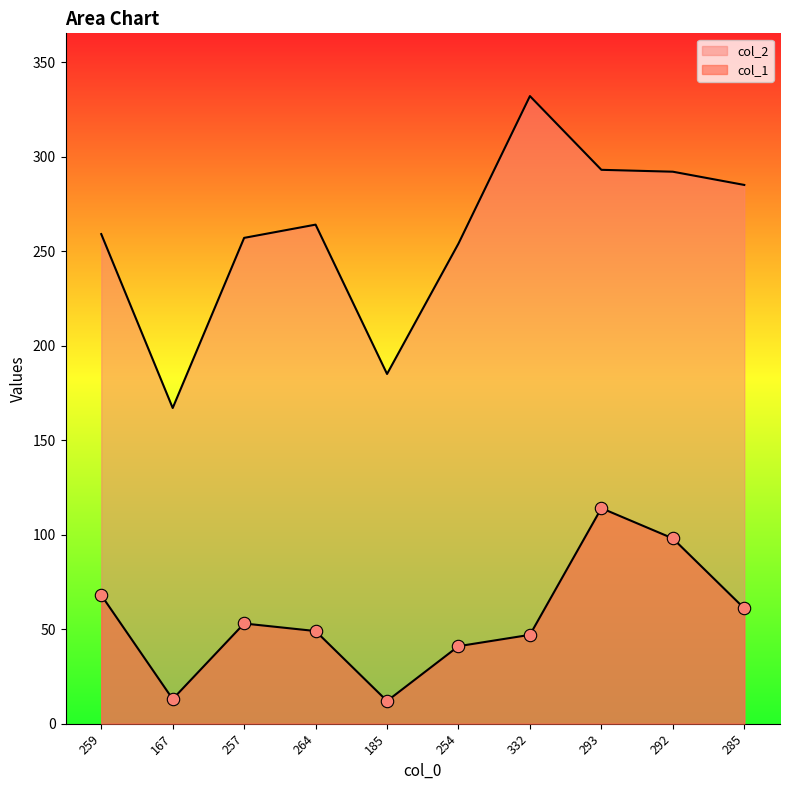

Which series has the largest total across all categories?

col_2